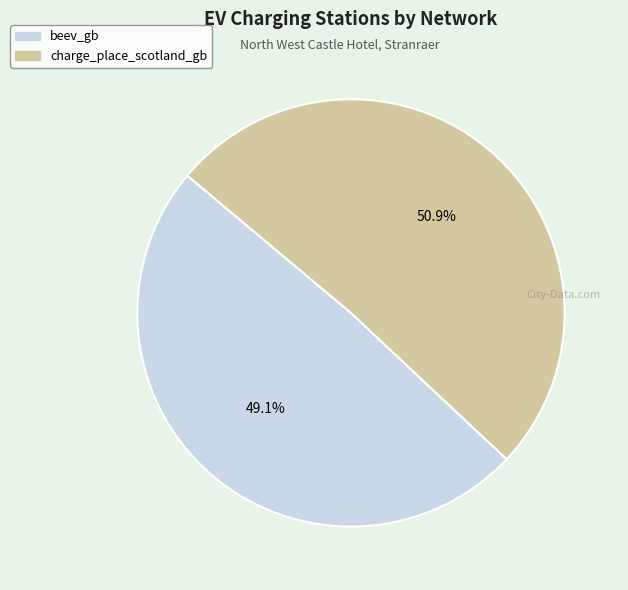

To the nearest percent, what is the average slice percentage?

50%